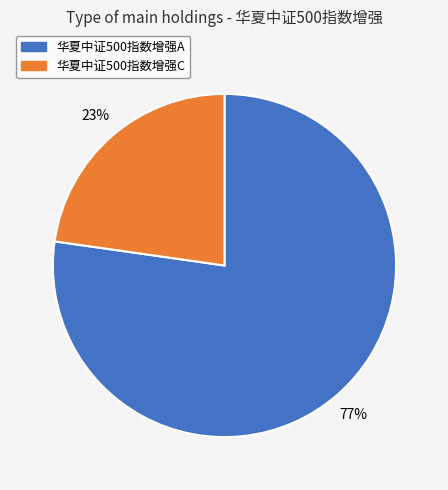

What percentage is the 华夏中证500指数增强C slice, to the nearest percent?

23%